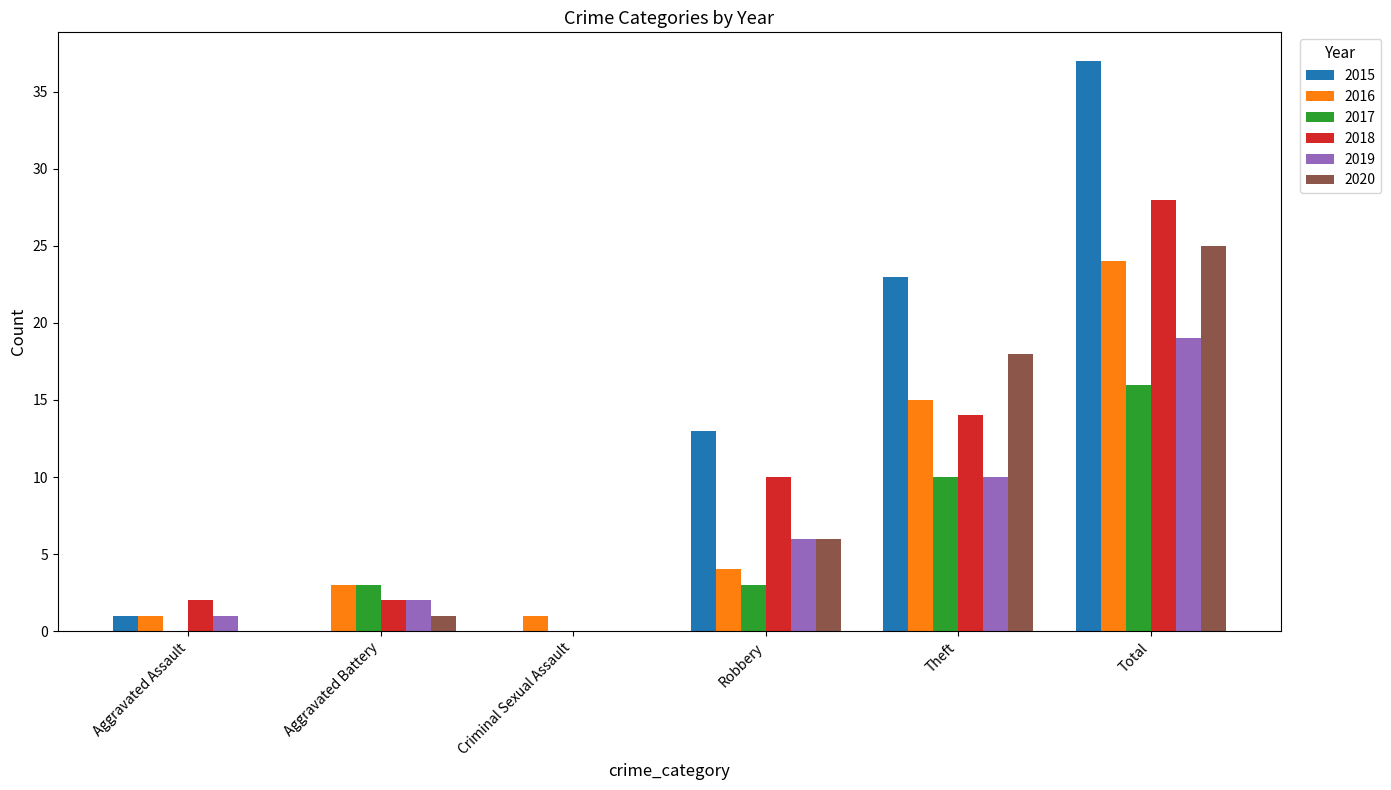

What are all the series names shown in the legend?

2015, 2016, 2017, 2018, 2019, 2020